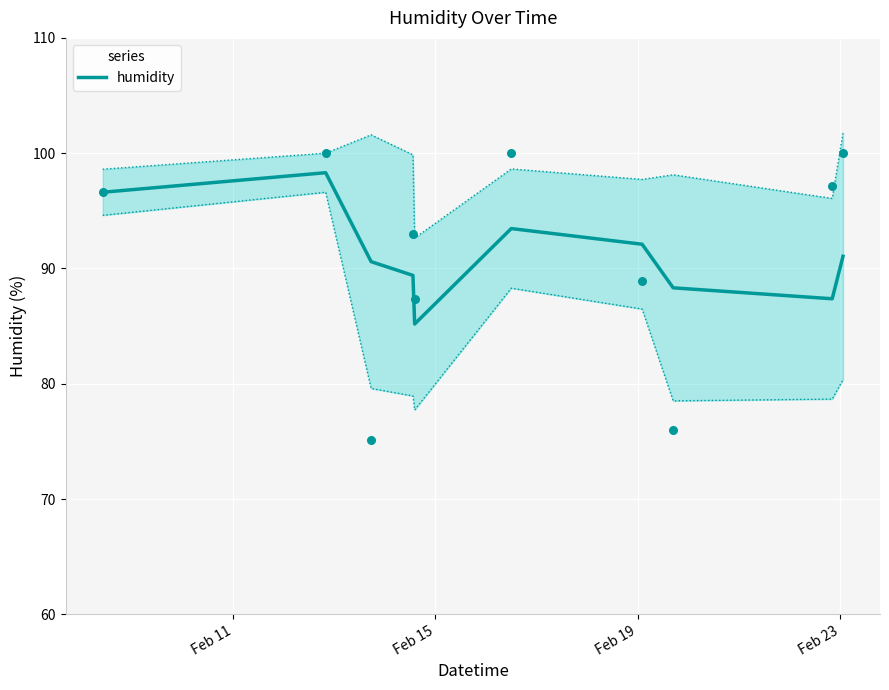

What is the maximum value for humidity?

98.3